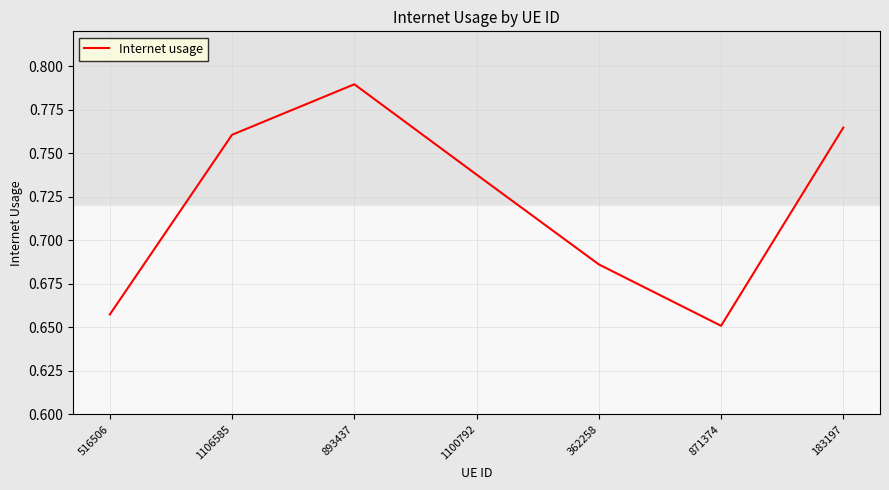

What is the sum of the values at 1106585 and 516506?

1.4